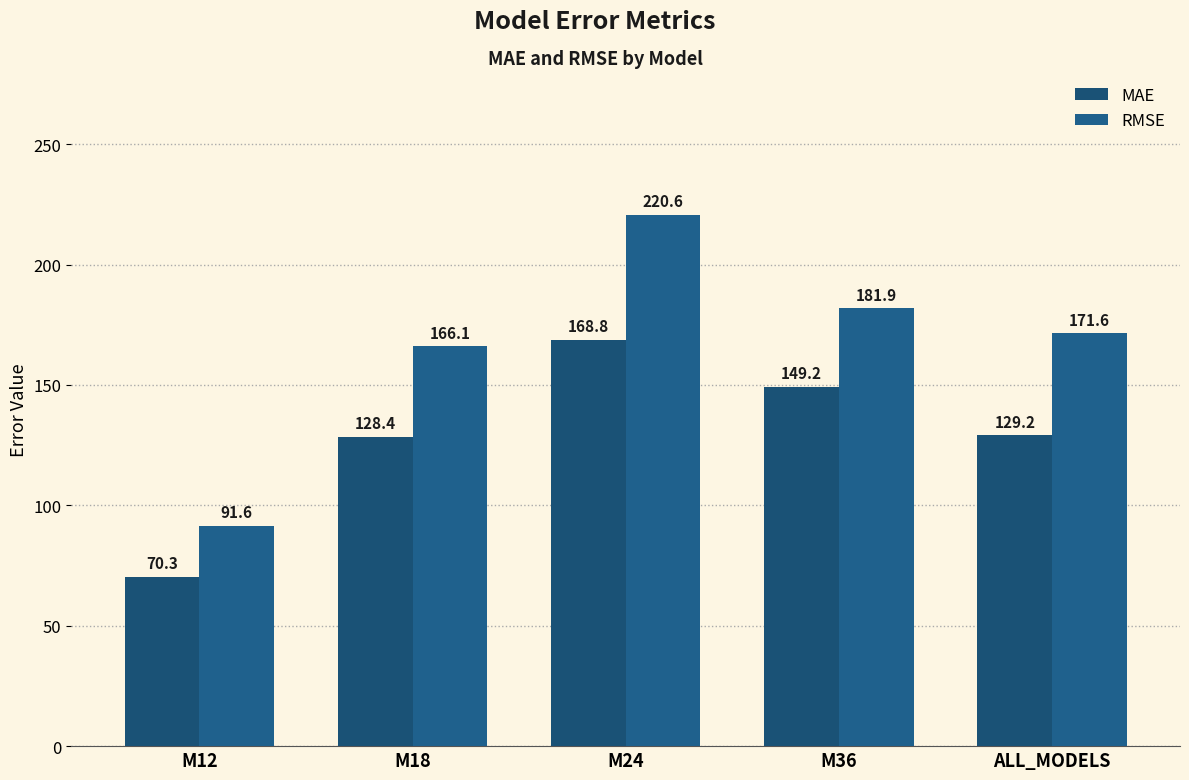

What are all the series names shown in the legend?

MAE, RMSE